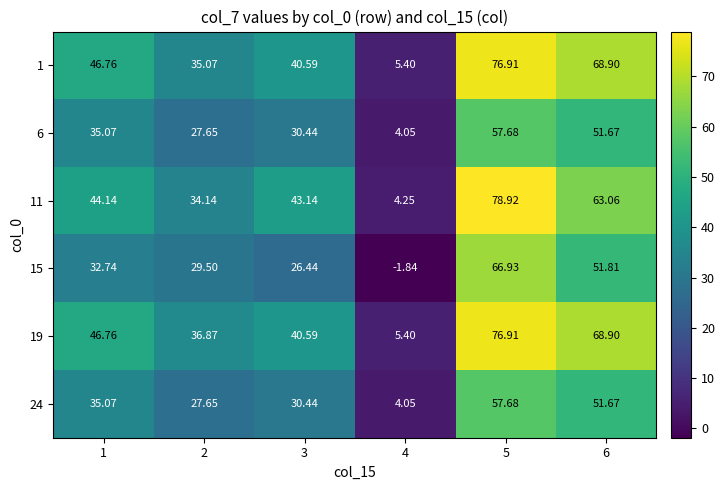

How many values in 15 are above zero?

5